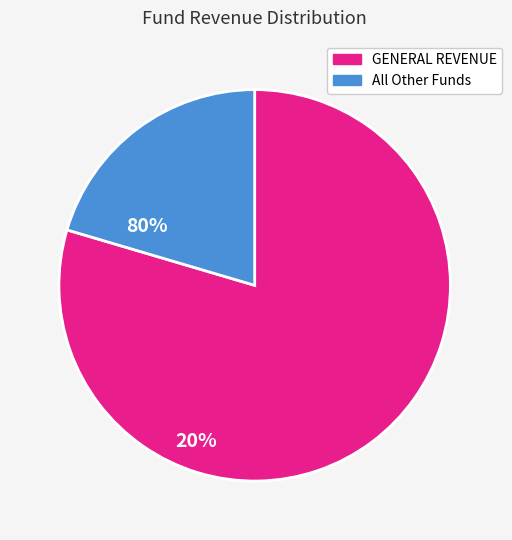

Does any single category account for the majority?

Yes